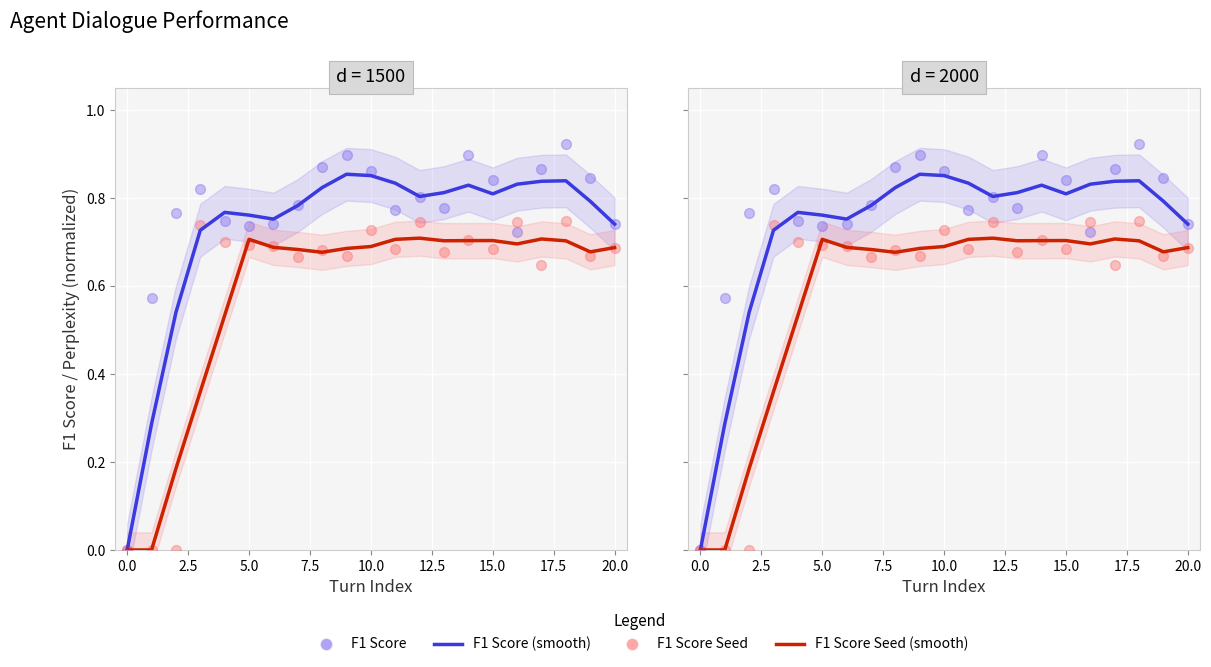

Which series reaches the maximum Y coordinate?

F1 Score